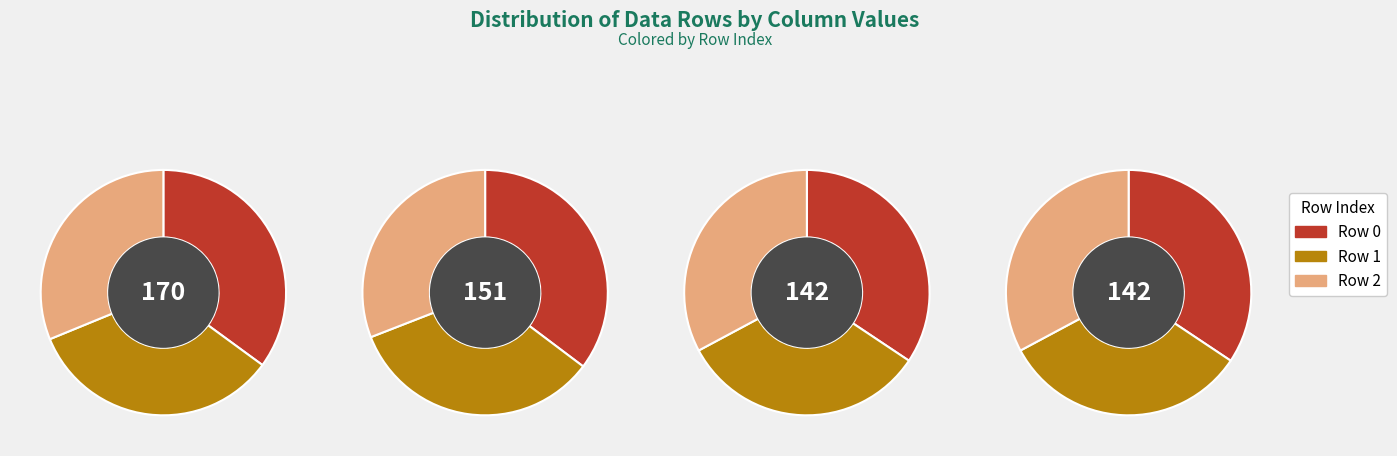

What percentage is NOT represented by 0?

63.1%